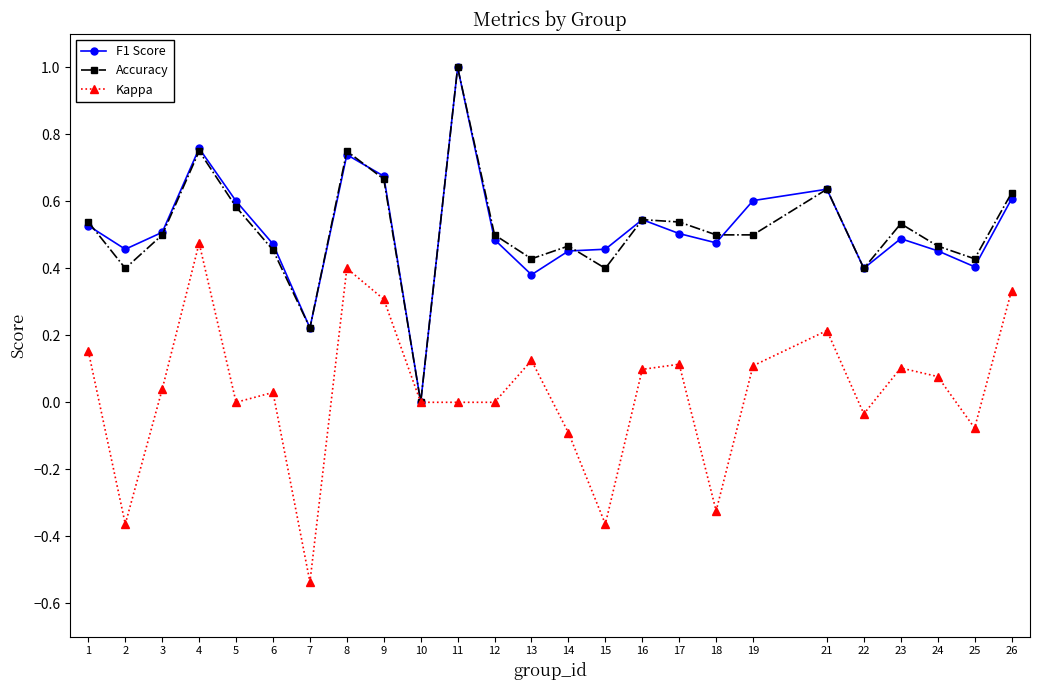

Which category has the highest value in the Accuracy series?

11